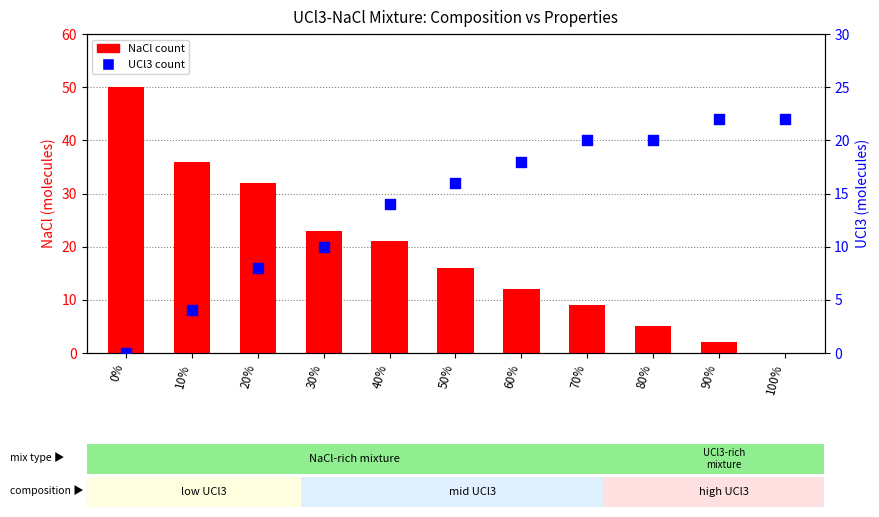

Which series has the largest Y range (max minus min)?

NaCl count